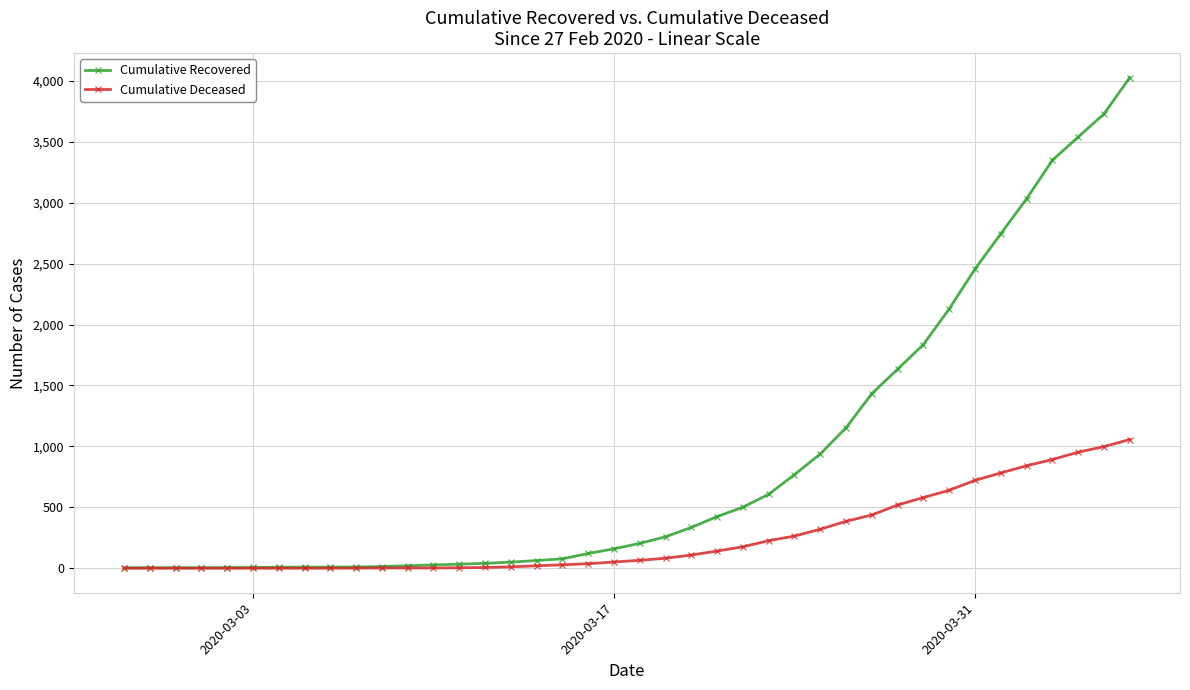

Which series has the widest spread of values?

Cumulative Recovered